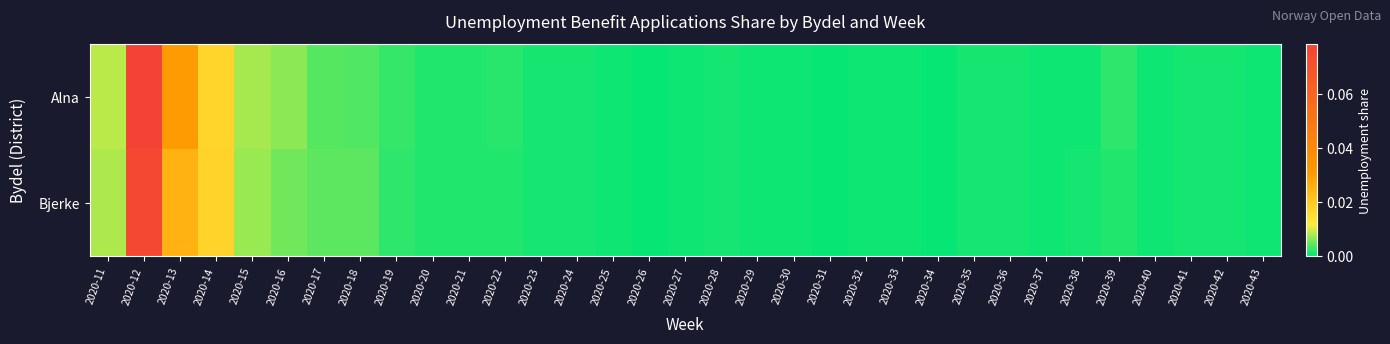

At which category is the sum across all series the highest?

2020-12